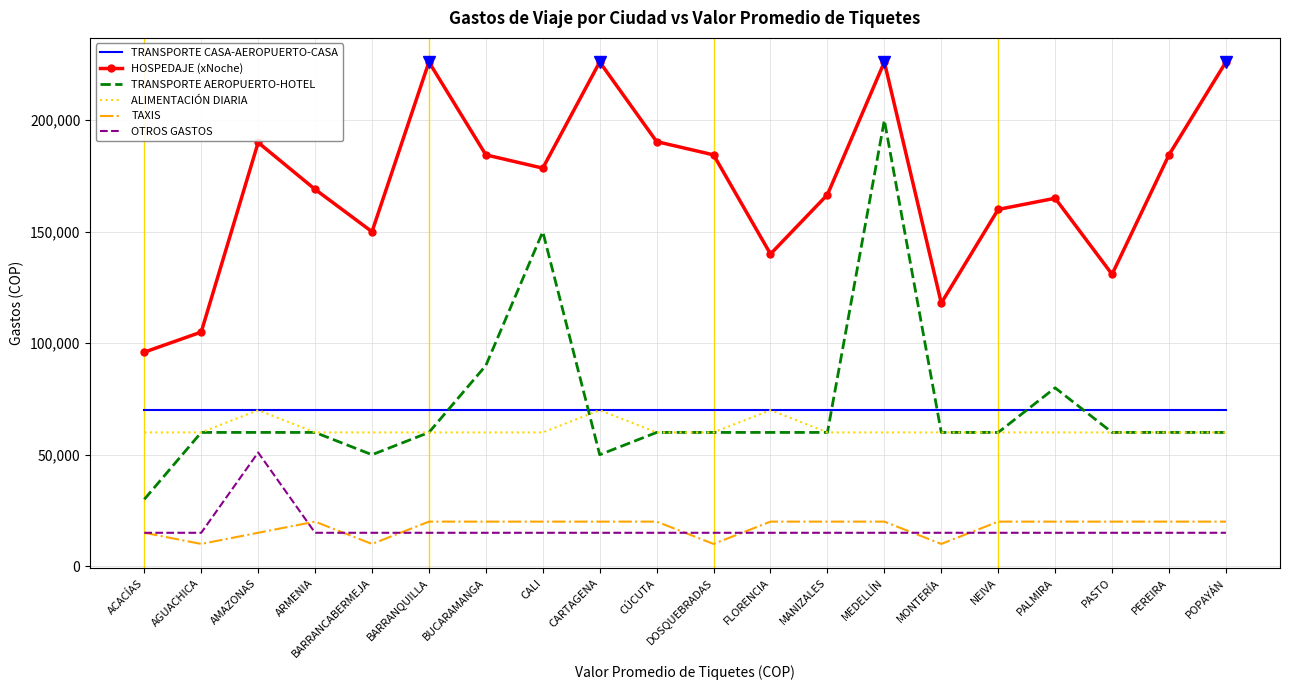

Which series has the largest range (max minus min)?

TRANSPORTE AEROPUERTO-HOTEL